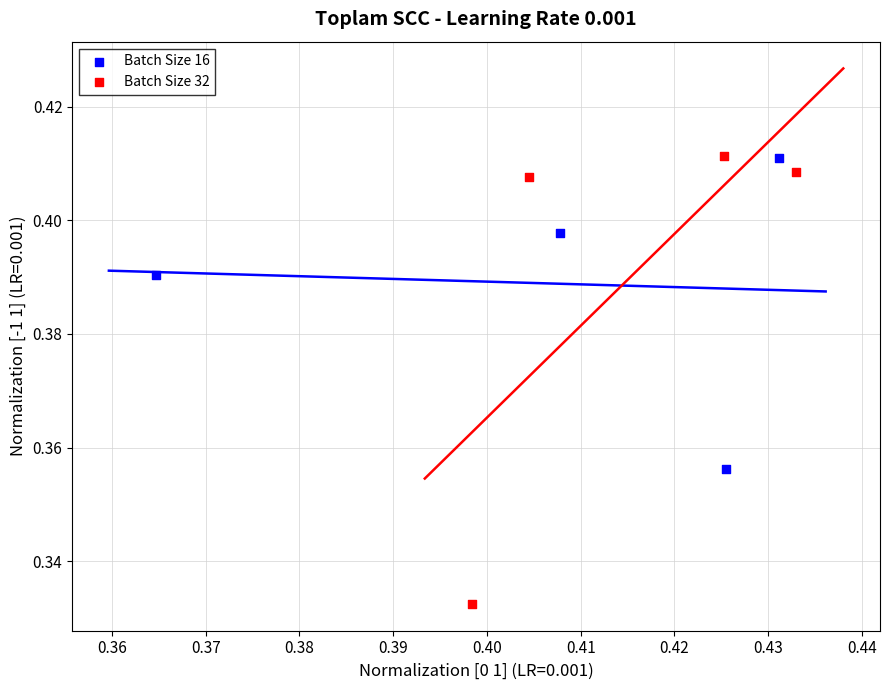

What are all the series names shown in the legend?

Batch Size 16, Batch Size 32